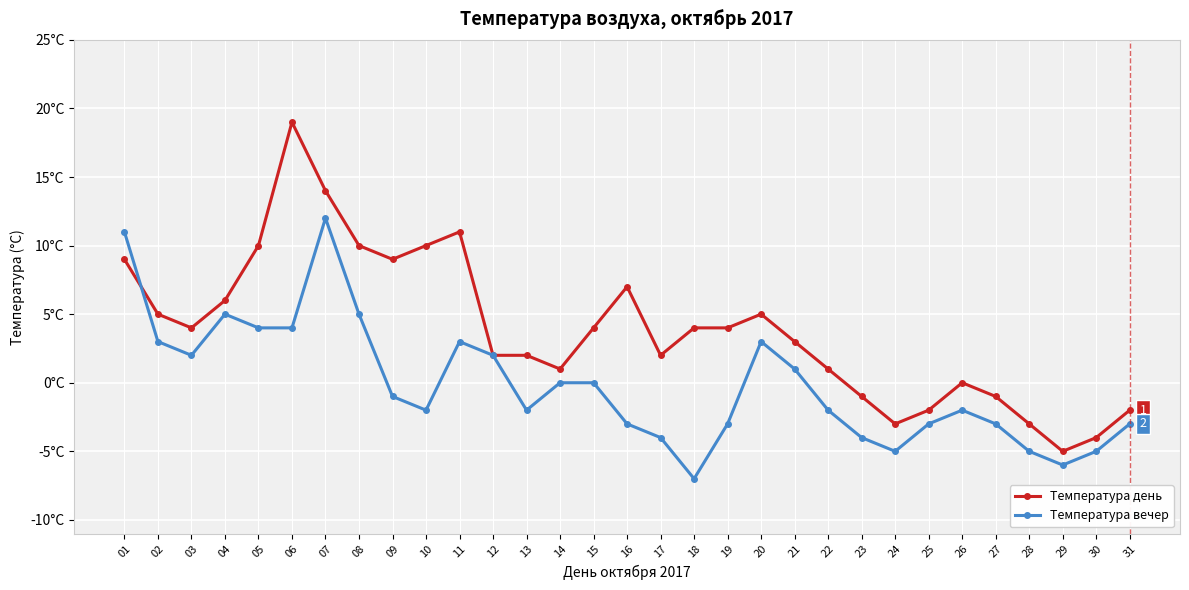

Reading left to right, list all the values displayed in this chart.

Температура день: 9	5	4	6	10	19	14	10	9	10	11	2	2	1	4	7	2	4	4	5	3	1	-1	-3	-2	0	-1	-3	-5	-4	-2
Температура вечер: 11	3	2	5	4	4	12	5	-1	-2	3	2	-2	0	0	-3	-4	-7	-3	3	1	-2	-4	-5	-3	-2	-3	-5	-6	-5	-3